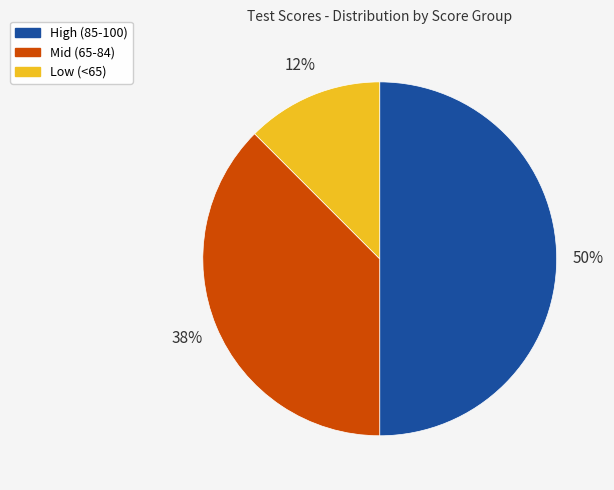

Does Low (<65) represent more than half of the total?

No